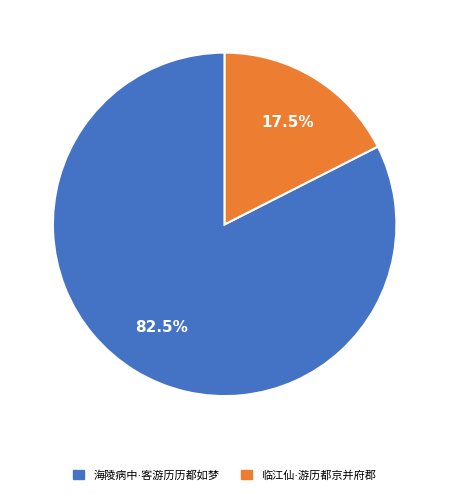

To the nearest percent, what is the difference between the largest and smallest slice percentages?

65%